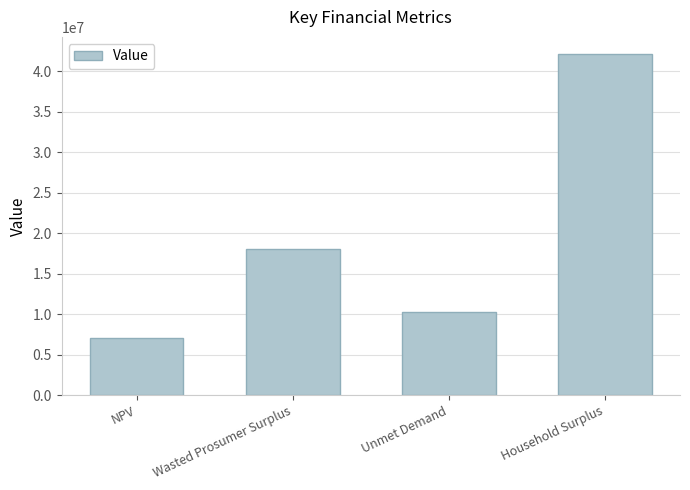

Rank the categories by value from highest to lowest.

Household Surplus, Wasted Prosumer Surplus, Unmet Demand, NPV